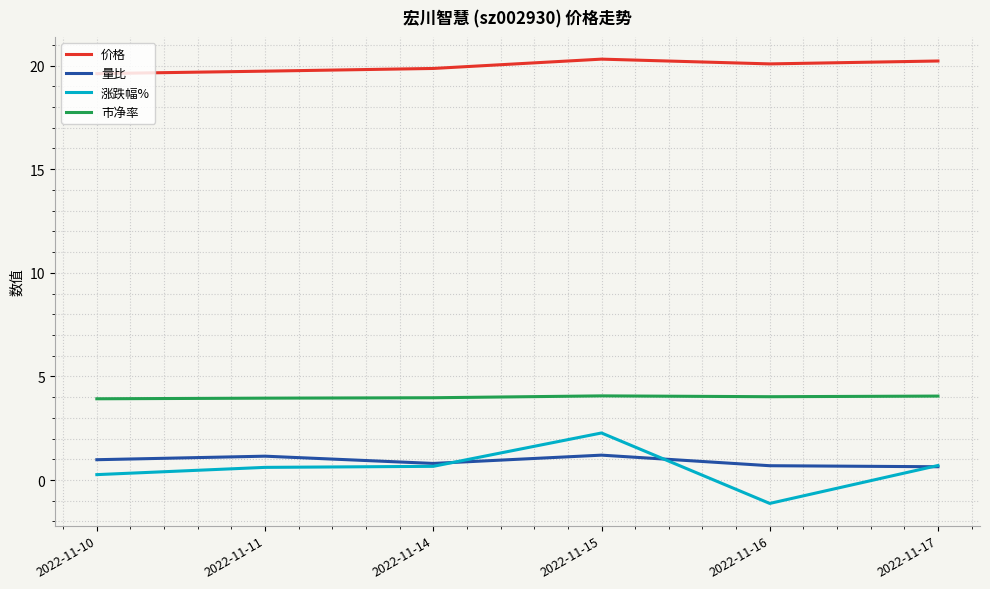

List the series in order of their peak value, highest first.

价格, 市净率, 涨跌幅%, 量比